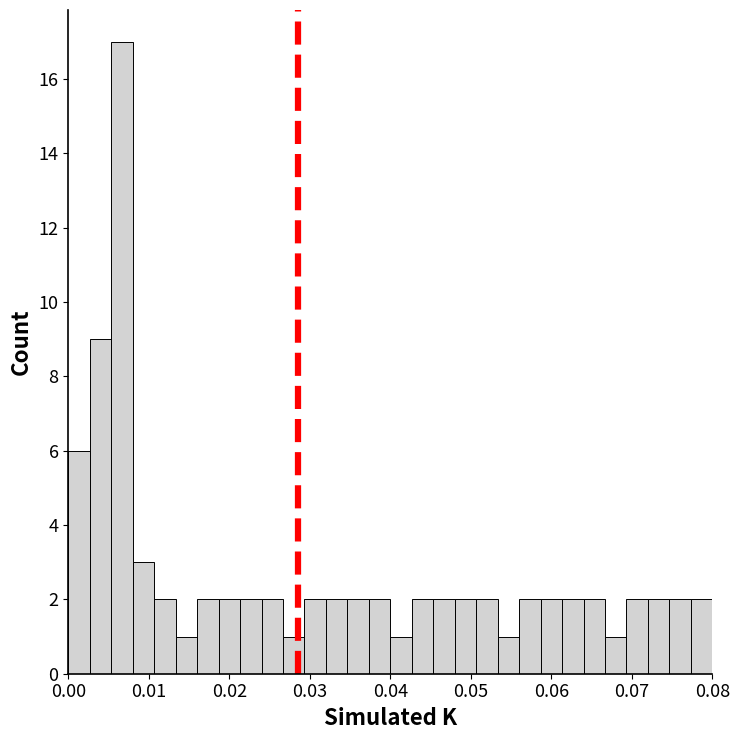

Read against the x-axis, roughly where is the centre of the tallest bar?

0.007